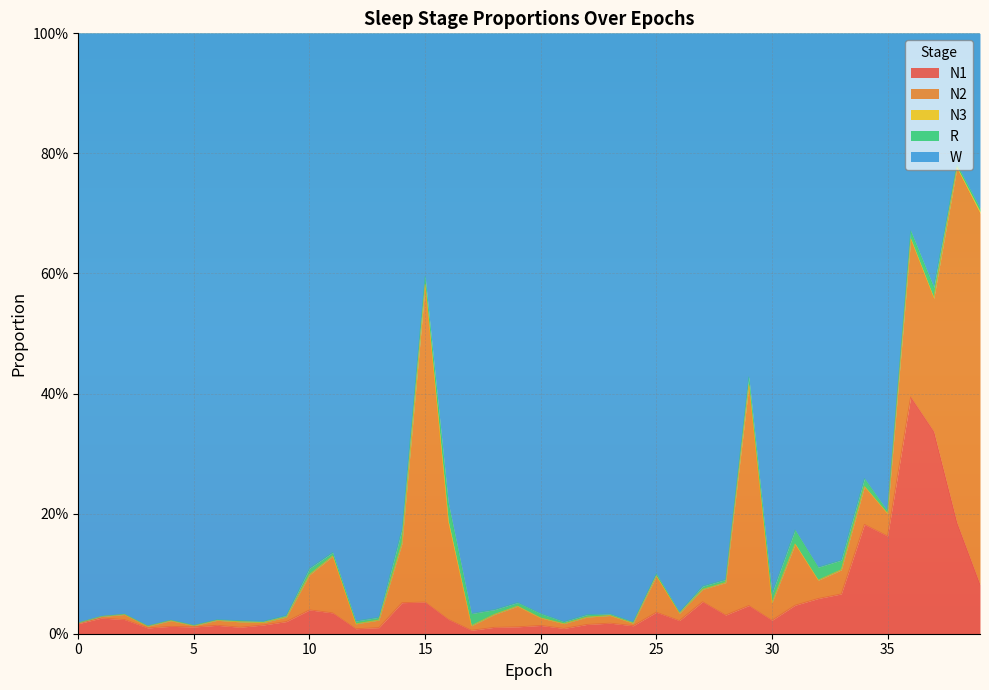

Reading left to right, list all the values displayed in this chart.

N1: 0.0	0.0	0.0	0.0	0.0	0.0	0.0	0.0	0.0	0.0	0.0	0.0	0.0	0.0	0.1	0.1	0.0	0.0	0.0	0.0	0.0	0.0	0.0	0.0	0.0	0.0	0.0	0.1	0.0	0.0	0.0	0.0	0.1	0.1	0.2	0.2	0.4	0.3	0.2	0.1
N2: 0.0	0.0	0.0	0.0	0.0	0.0	0.0	0.0	0.0	0.0	0.1	0.1	0.0	0.0	0.1	0.5	0.2	0.0	0.0	0.0	0.0	0.0	0.0	0.0	0.0	0.1	0.0	0.0	0.1	0.4	0.0	0.1	0.0	0.0	0.1	0.0	0.3	0.2	0.6	0.6
N3: 0.0	0.0	0.0	0.0	0.0	0.0	0.0	0.0	0.0	0.0	0.0	0.0	0.0	0.0	0.0	0.0	0.0	0.0	0.0	0.0	0.0	0.0	0.0	0.0	0.0	0.0	0.0	0.0	0.0	0.0	0.0	0.0	0.0	0.0	0.0	0.0	0.0	0.0	0.0	0.0
R: 0.0	0.0	0.0	0.0	0.0	0.0	0.0	0.0	0.0	0.0	0.0	0.0	0.0	0.0	0.0	0.0	0.0	0.0	0.0	0.0	0.0	0.0	0.0	0.0	0.0	0.0	0.0	0.0	0.0	0.0	0.0	0.0	0.0	0.0	0.0	0.0	0.0	0.0	0.0	0.0
W: 1.0	1.0	1.0	1.0	1.0	1.0	1.0	1.0	1.0	1.0	0.9	0.9	1.0	1.0	0.8	0.4	0.8	1.0	1.0	0.9	1.0	1.0	1.0	1.0	1.0	0.9	1.0	0.9	0.9	0.6	0.9	0.8	0.9	0.9	0.7	0.8	0.3	0.4	0.2	0.3